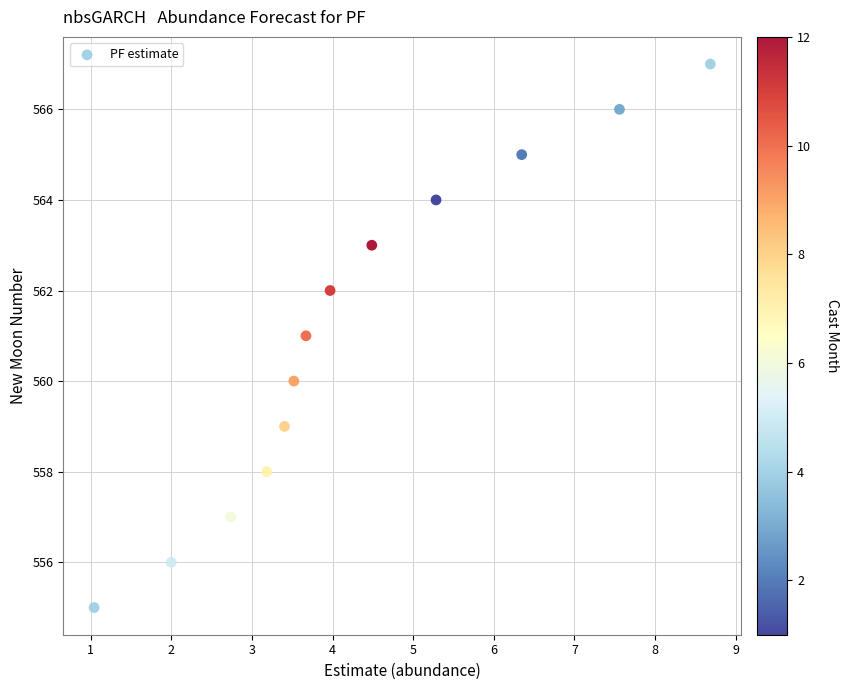

What is the range of Y values (max minus min)?

12